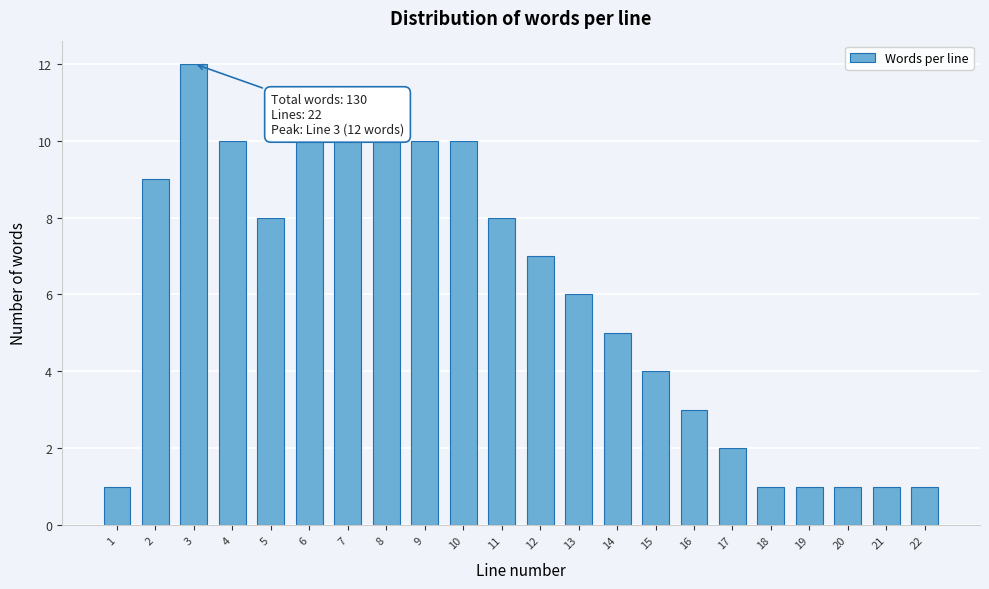

Reading left to right, extract all data points from this chart.

1	9	12	10	8	10	10	10	10	10	8	7	6	5	4	3	2	1	1	1	1	1